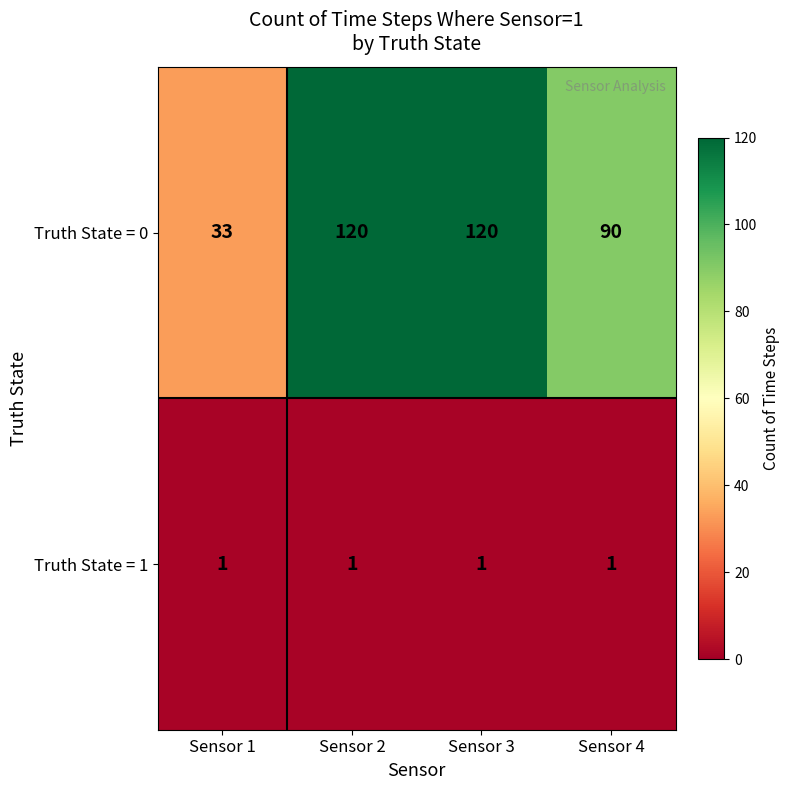

Which series has the largest range (max minus min)?

Truth State = 0